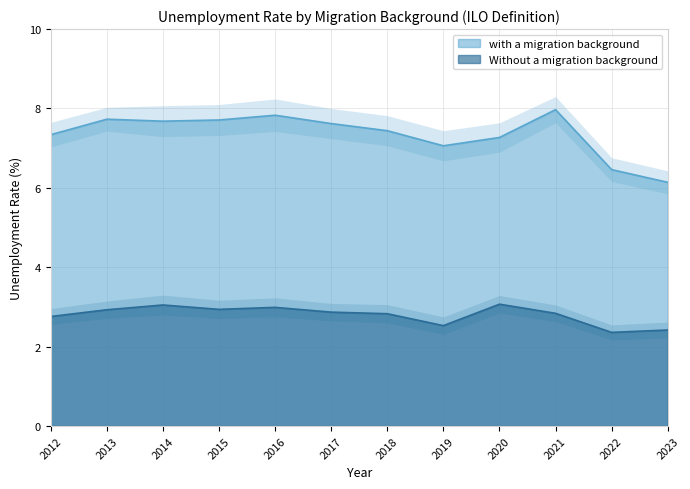

What is the difference between the Without a migration background values at 2018 and 2016?

0.2